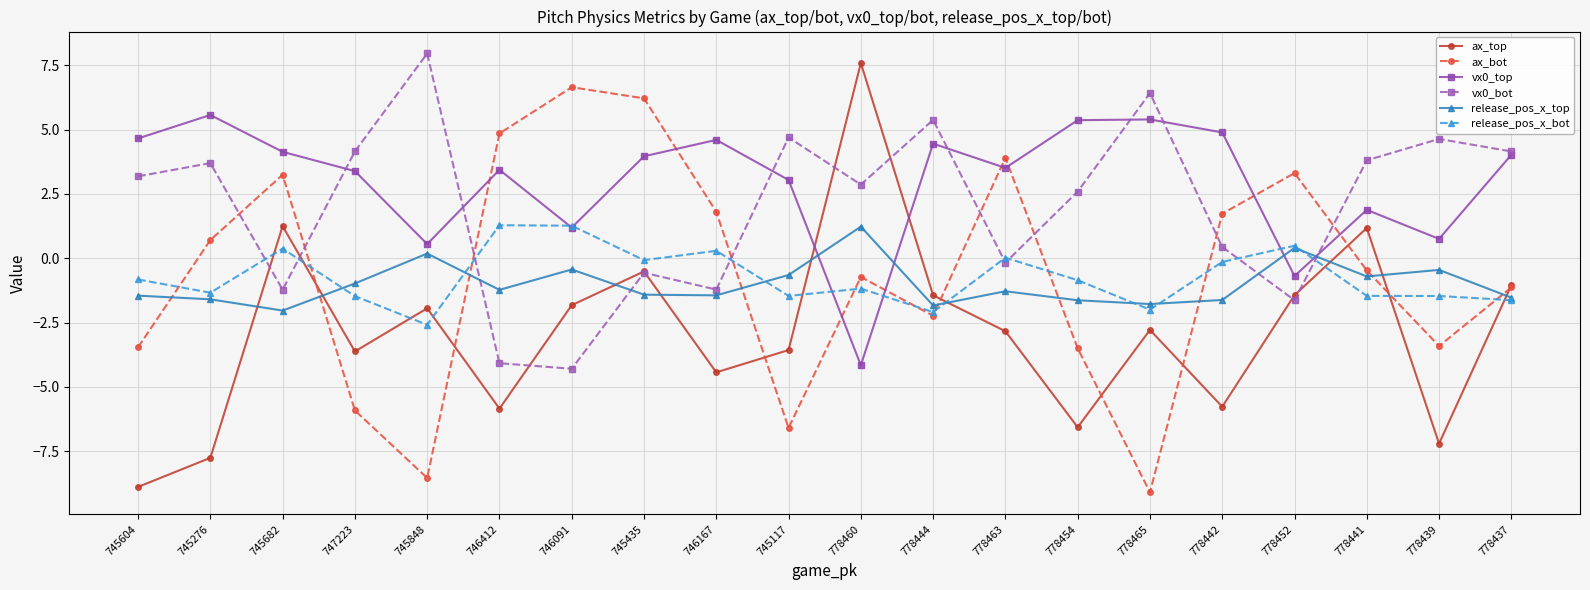

Is it true that vx0_top equals 4.1 at 745682?

True